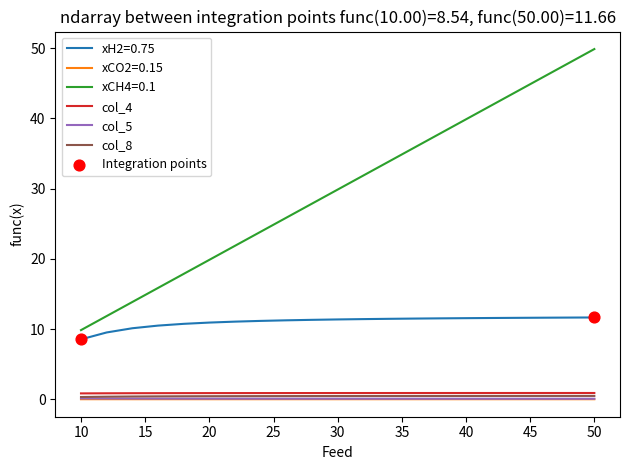

Which series has the largest range (max minus min)?

xCH4=0.1